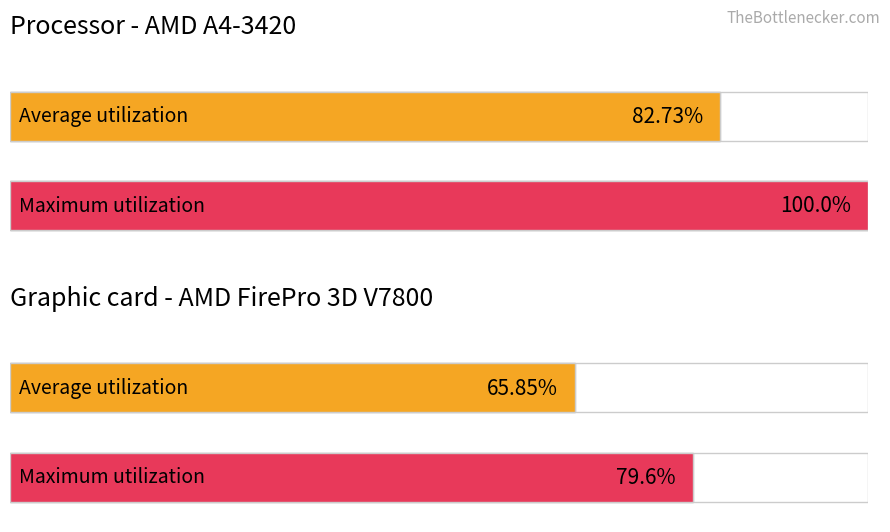

The Maximum utilization series shows 9.0 at uvIndex 3. True or false?

False